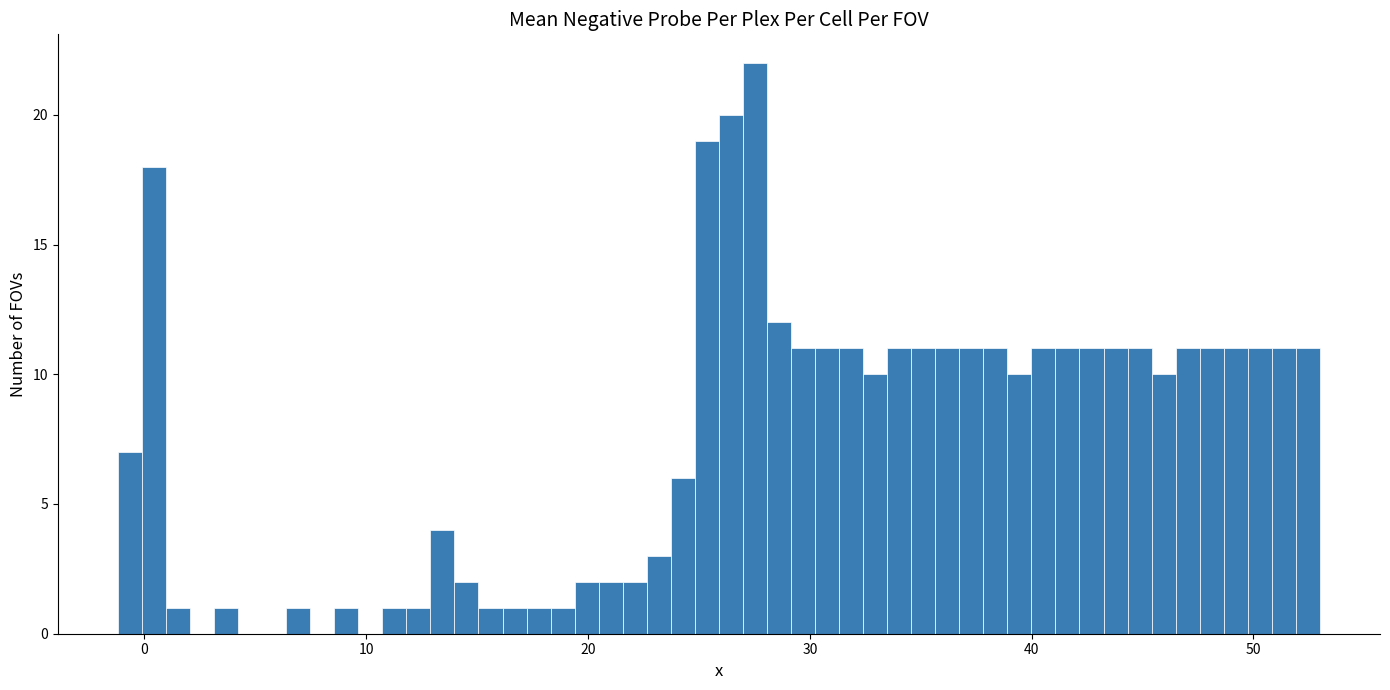

Read against the x-axis, roughly where is the centre of the tallest bar?

28